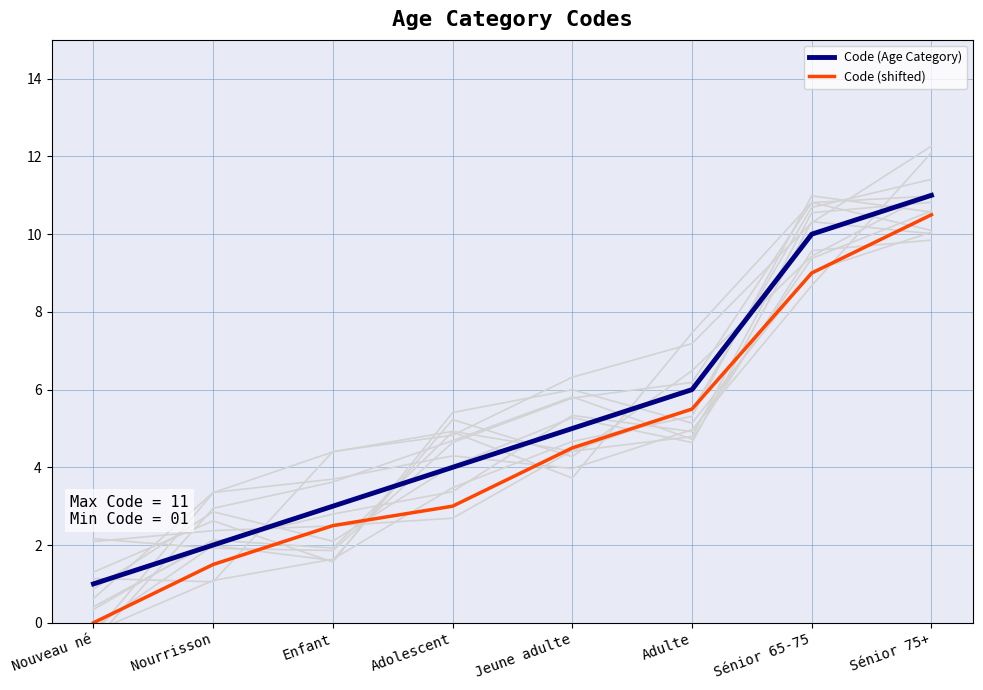

What position from the left is Enfant?

3